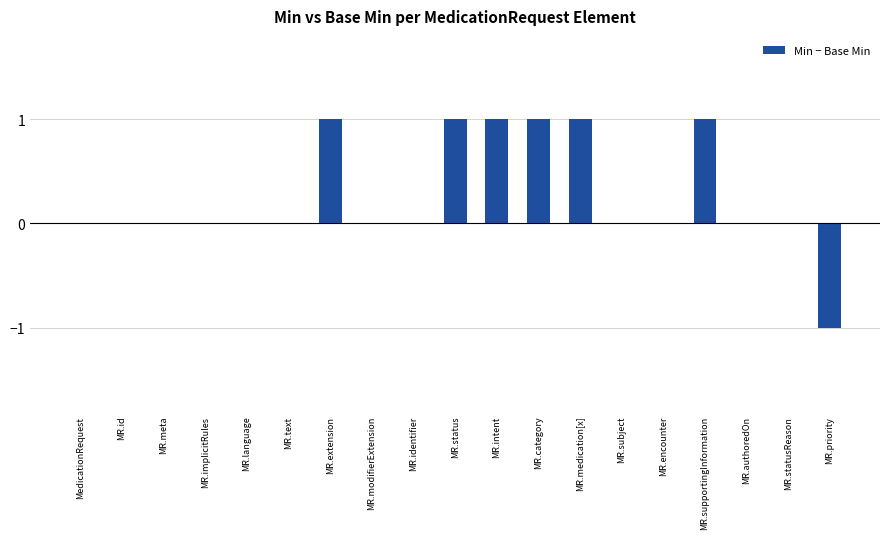

Count the number of data series in this chart.

1